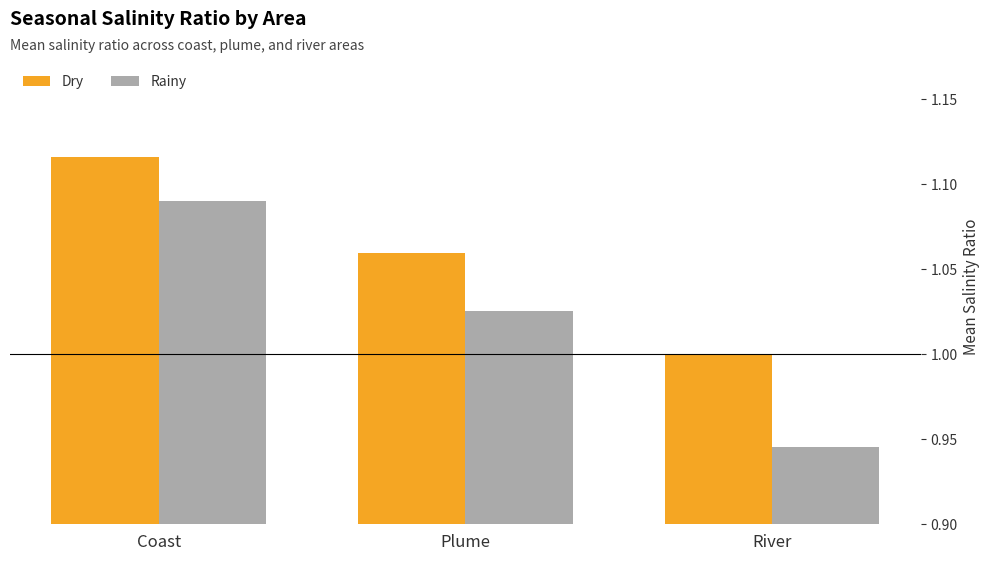

What is the difference between the highest and lowest values at River?

0.1